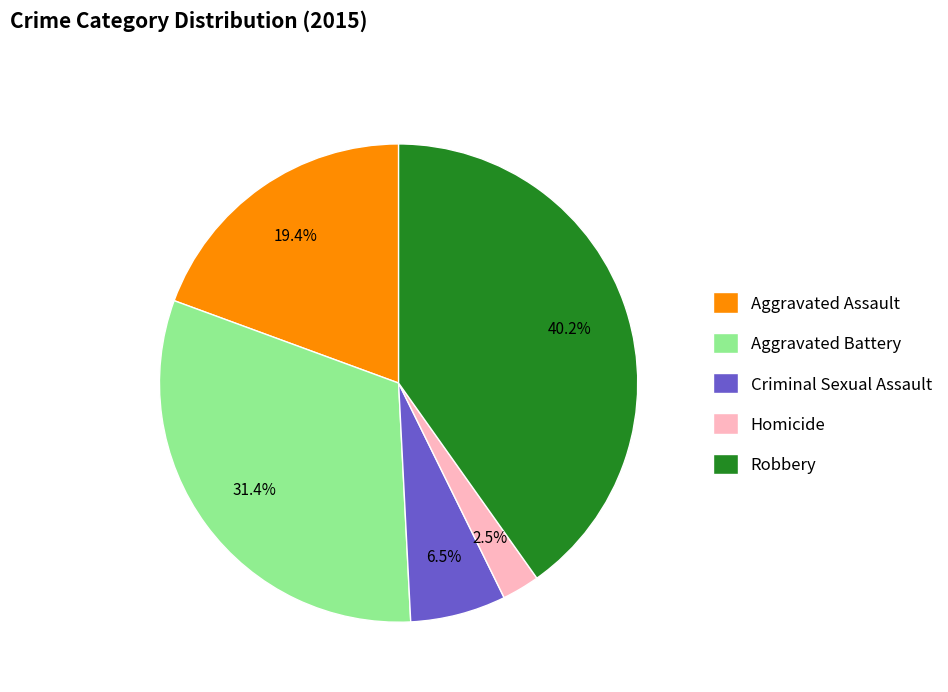

Approximately how many times larger is the value at Robbery compared to Aggravated Assault?

2.1